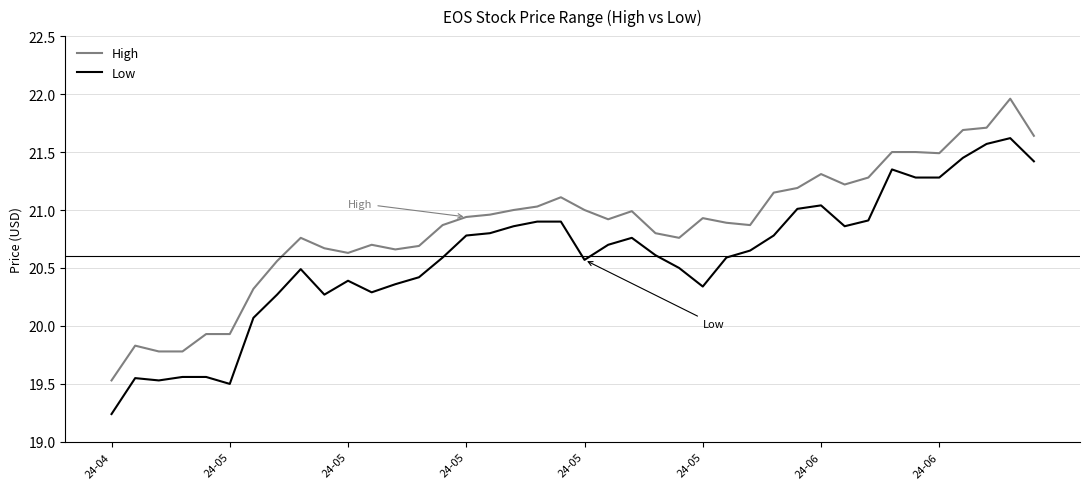

Which series has the largest total across all categories?

High